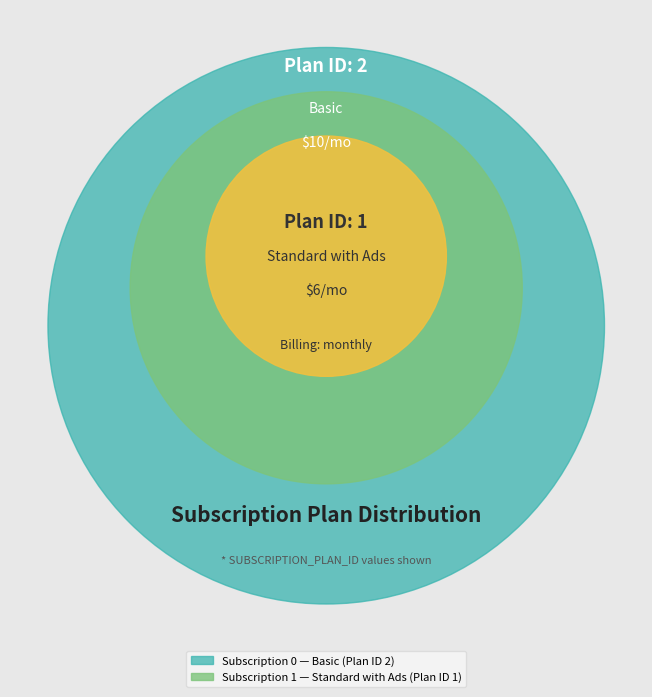

Rank the categories by value from highest to lowest.

Subscription 0 (Basic), Subscription 1 (Standard with Ads)